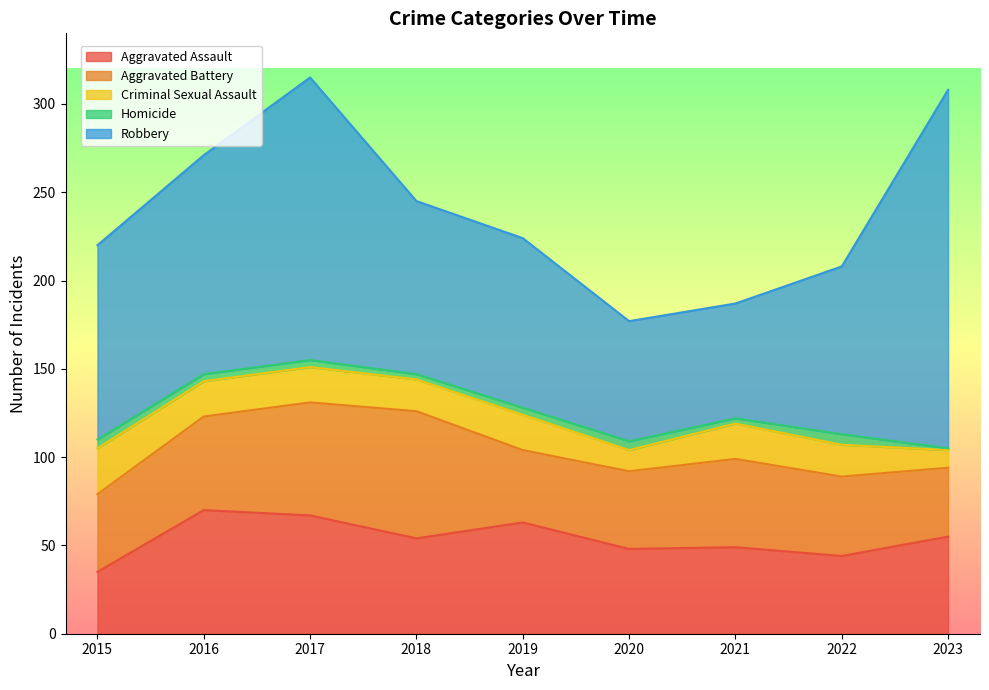

In Aggravated Battery, how many points are lower than both neighbors (excluding endpoints)?

1